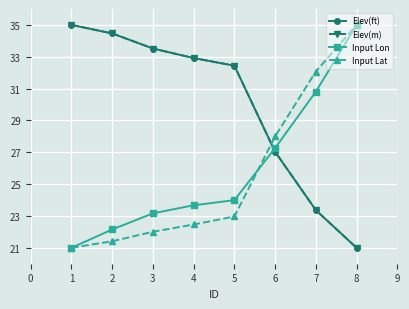

What is the value of the Input Lon point at the 6th from the left?

27.3